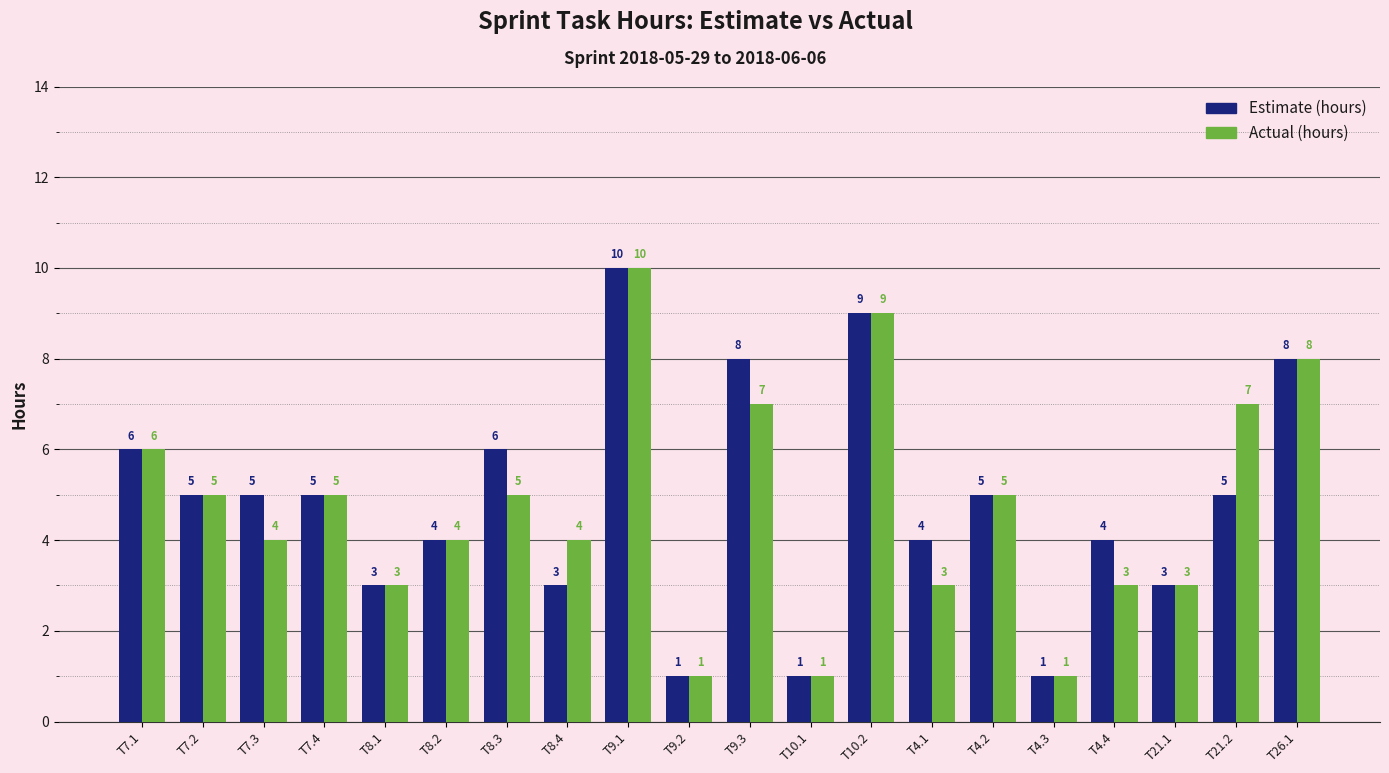

Count the Actual (hours) values in the range 3 to 7.

14